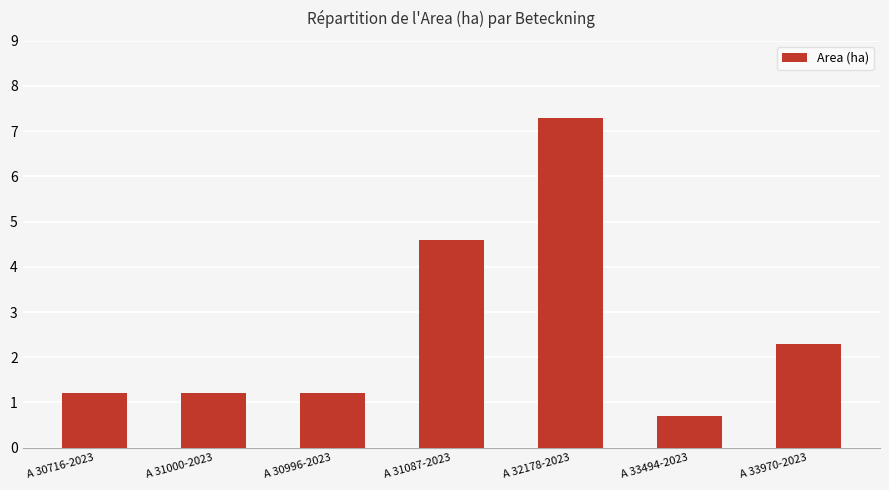

What is the ratio of the value at A 30996-2023 to the value at A 30716-2023?

1.0